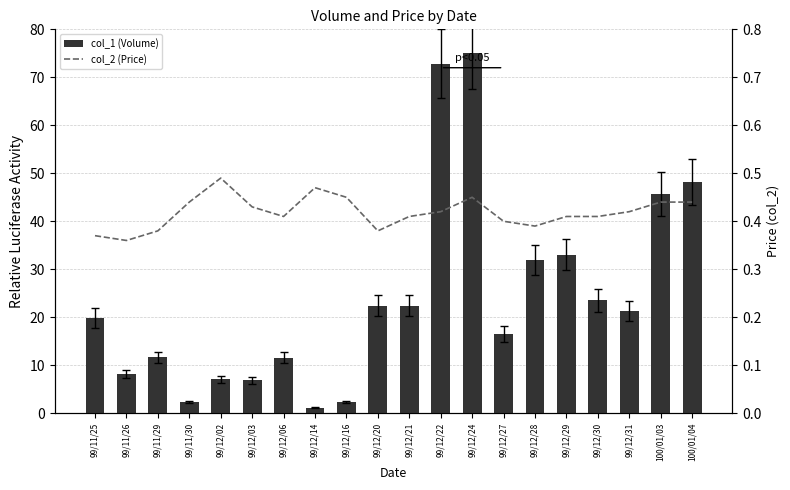

Reading left to right, transcribe all the data shown in this chart.

col_1 (Volume): 99/11/25=19.8	99/11/26=8.1	99/11/29=11.7	99/11/30=2.4	99/12/02=7.1	99/12/03=6.9	99/12/06=11.6	99/12/14=1.2	99/12/16=2.4	99/12/20=22.4	99/12/21=22.4	99/12/22=72.9	99/12/24=75.0	99/12/27=16.5	99/12/28=31.9	99/12/29=33.1	99/12/30=23.5	99/12/31=21.3	100/01/03=45.7	100/01/04=48.2
col_2 (Price): 99/11/25=0.4	99/11/26=0.4	99/11/29=0.4	99/11/30=0.4	99/12/02=0.5	99/12/03=0.4	99/12/06=0.4	99/12/14=0.5	99/12/16=0.5	99/12/20=0.4	99/12/21=0.4	99/12/22=0.4	99/12/24=0.5	99/12/27=0.4	99/12/28=0.4	99/12/29=0.4	99/12/30=0.4	99/12/31=0.4	100/01/03=0.4	100/01/04=0.4